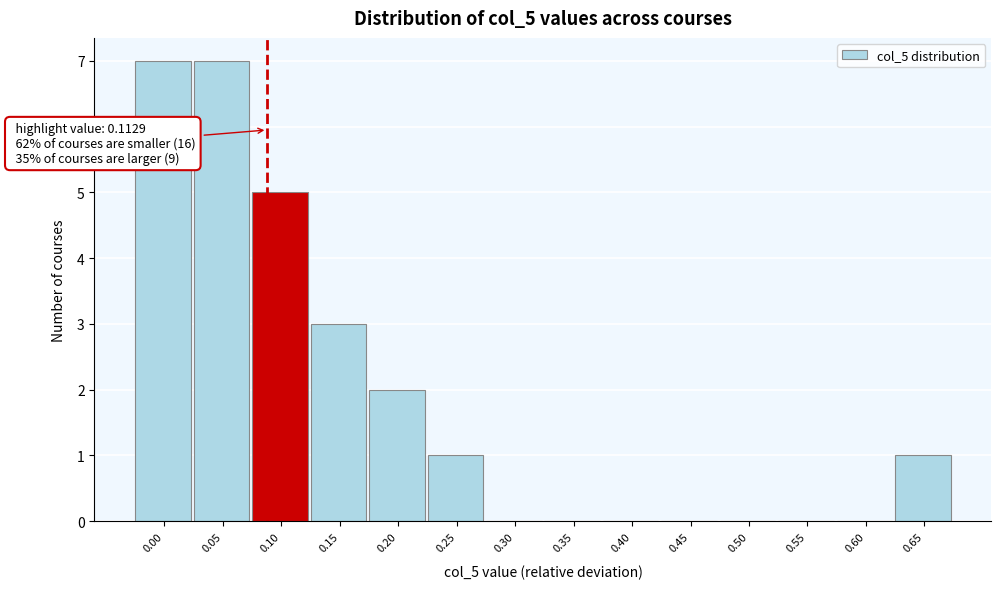

Reading left to right, extract all data points from this chart.

0.00=7	0.05=7	0.10=5	0.15=3	0.20=2	0.25=1	0.30=0	0.35=0	0.40=0	0.45=0	0.50=0	0.55=0	0.60=0	0.65=1